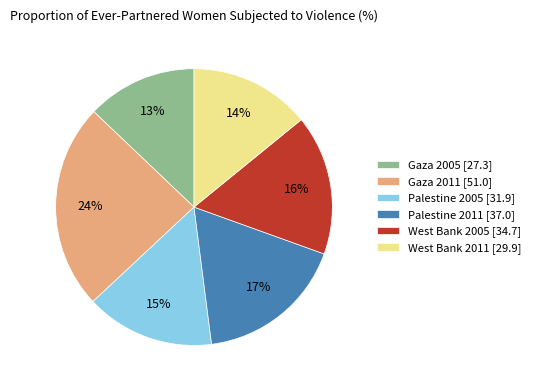

Is it true that West Bank 2005 is 9% of the pie?

False